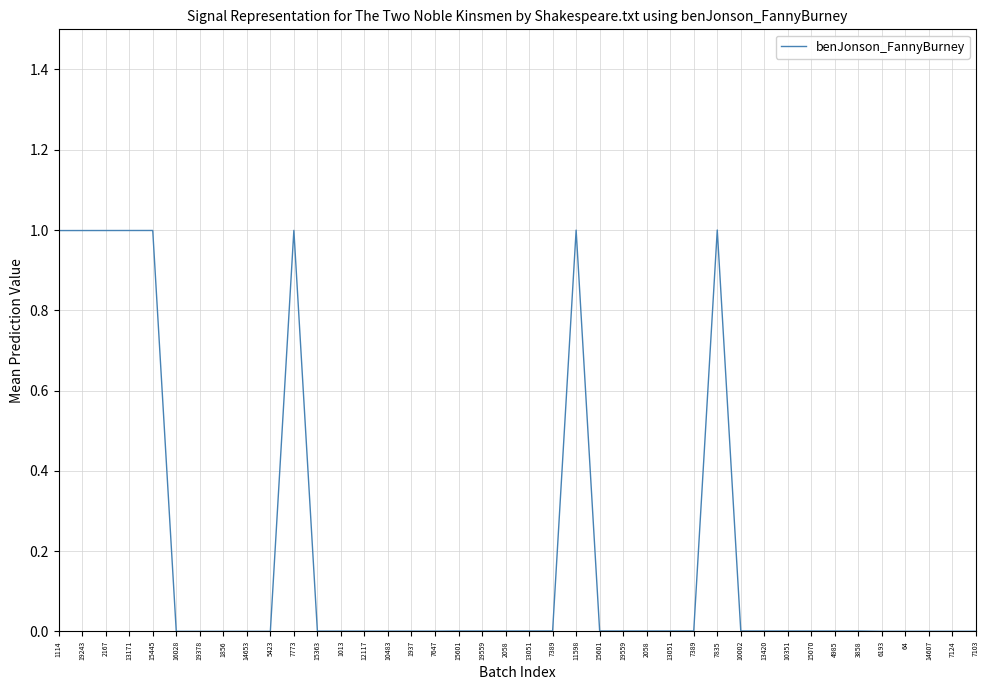

Rank the categories by value from highest to lowest.

7835, 11598, 7773, 15445, 13171, 2167, 19243, 1114, 15601, 19559, 2058, 13051, 7389, 15601, 19559, 2058, 13051, 7389, 10002, 13420, 10351, 15070, 4985, 3858, 15363, 1013, 12117, 10483, 1937, 7647, 6193, 64, 14607, 7124, 7103, 16028, 19378, 1856, 14653, 5423